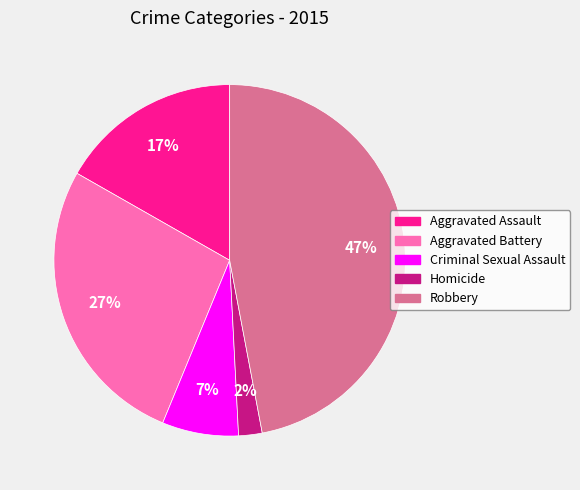

Rank the categories by value from lowest to highest.

Homicide, Criminal Sexual Assault, Aggravated Assault, Aggravated Battery, Robbery